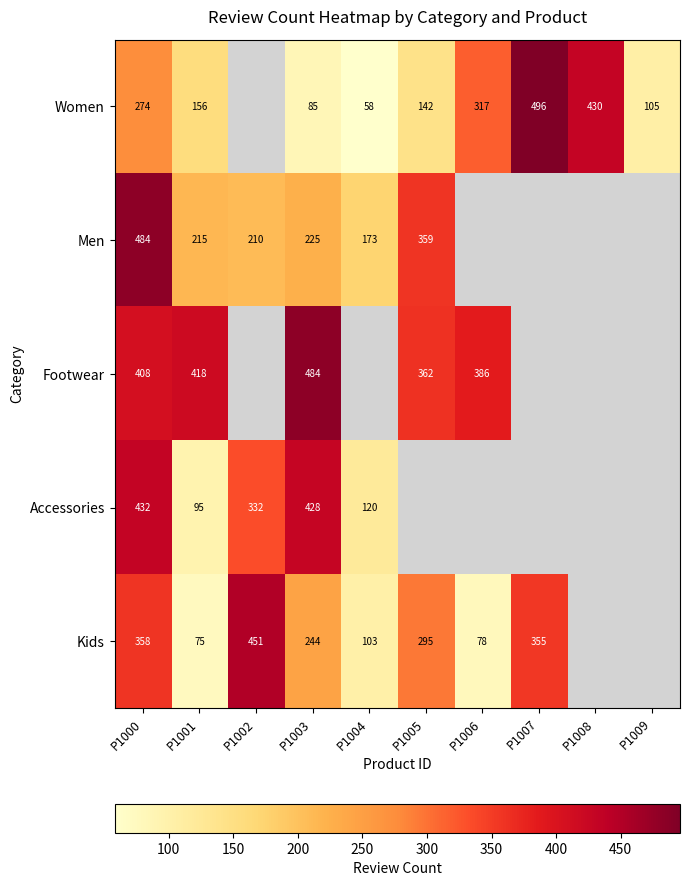

At how many categories does at least one series exceed 452?

3